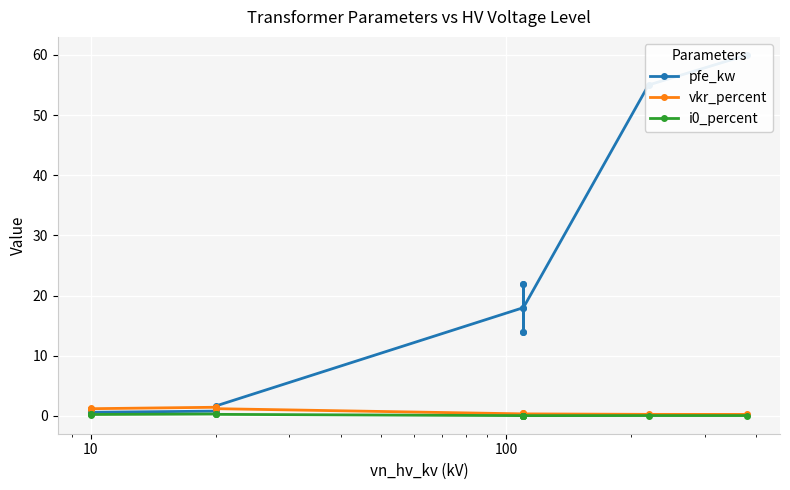

How many categories are shown in the chart?

14